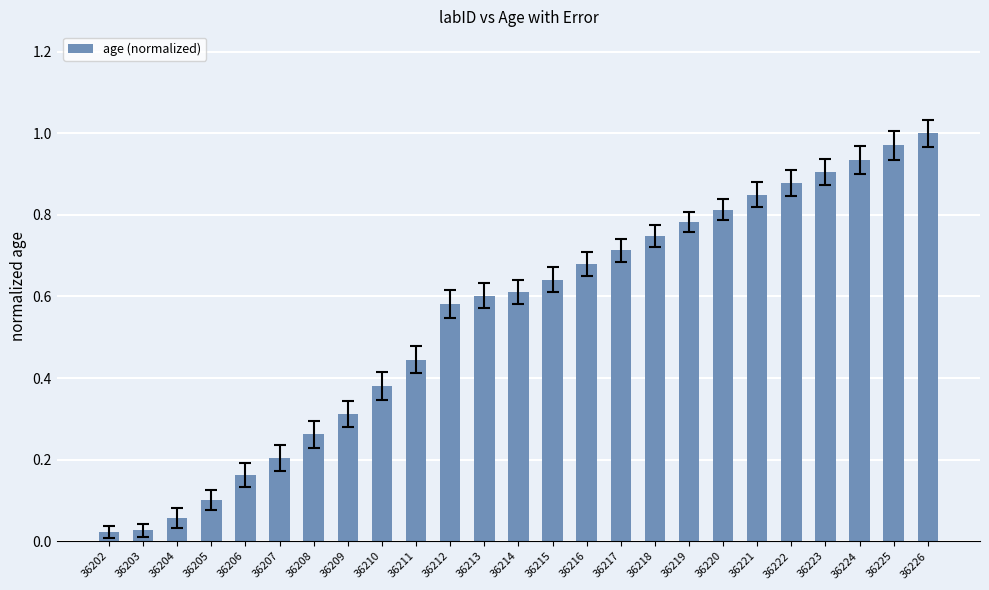

Which has a higher value, 36209 or 36220?

36220